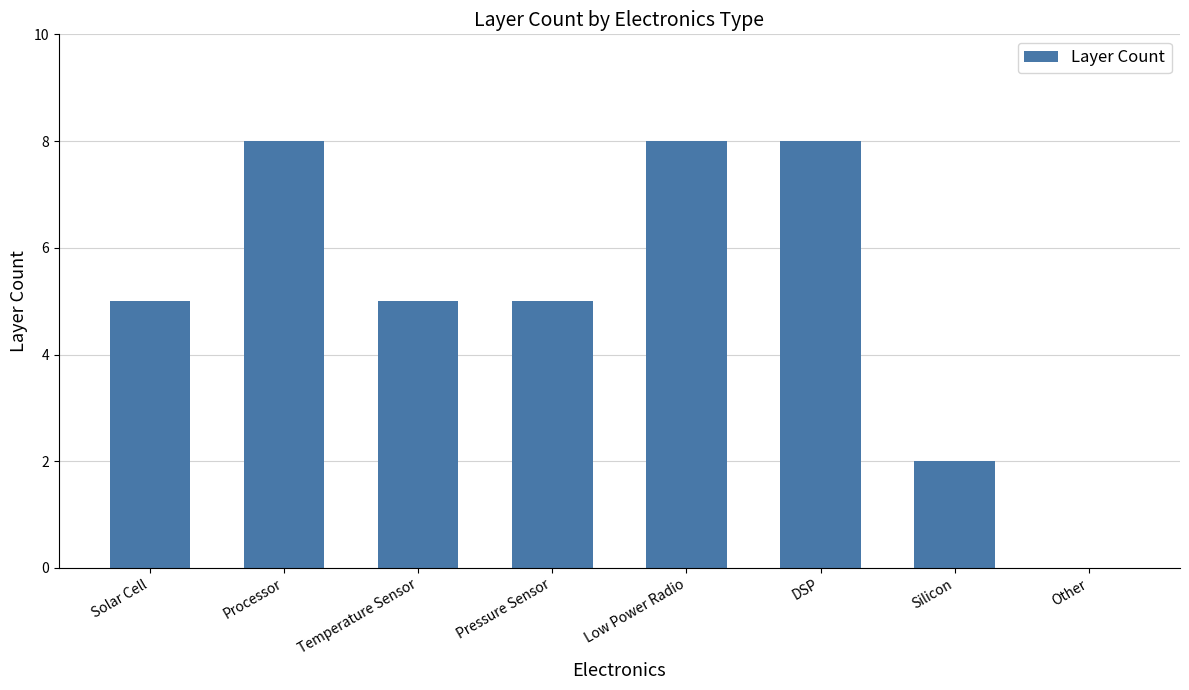

Are the bars horizontal?

No